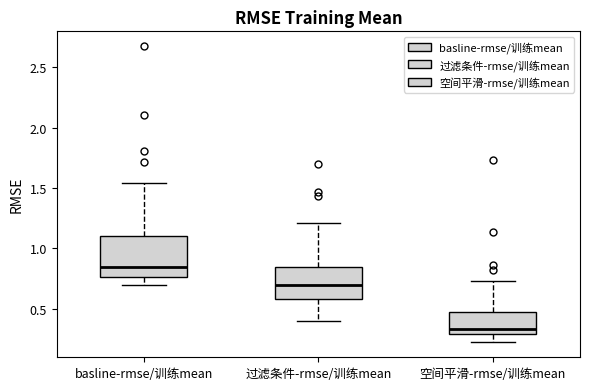

Which box has the highest median line?

basline-rmse/训练mean